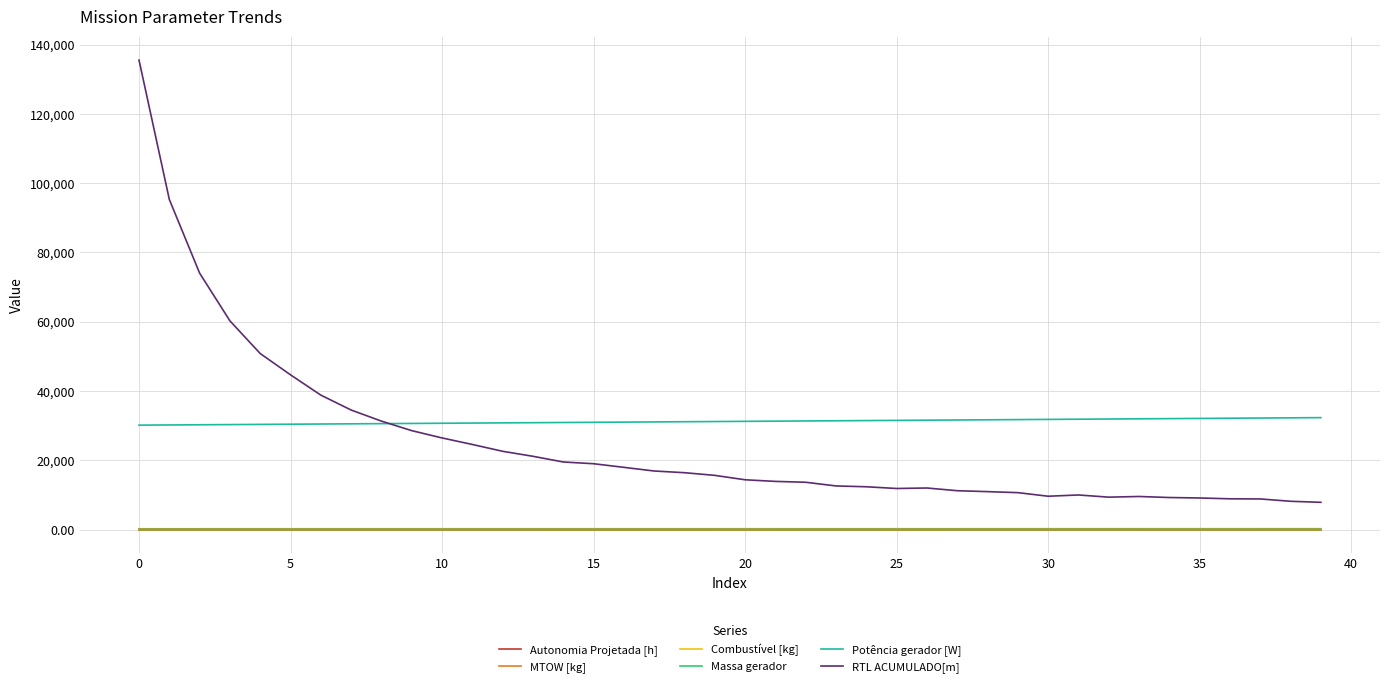

Which series has the largest total across all categories?

Potência gerador [W]